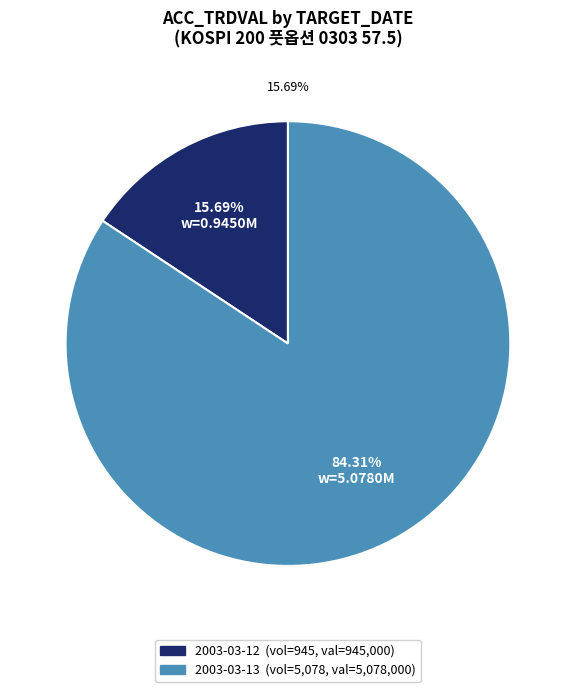

Count the number of slices in the pie.

2